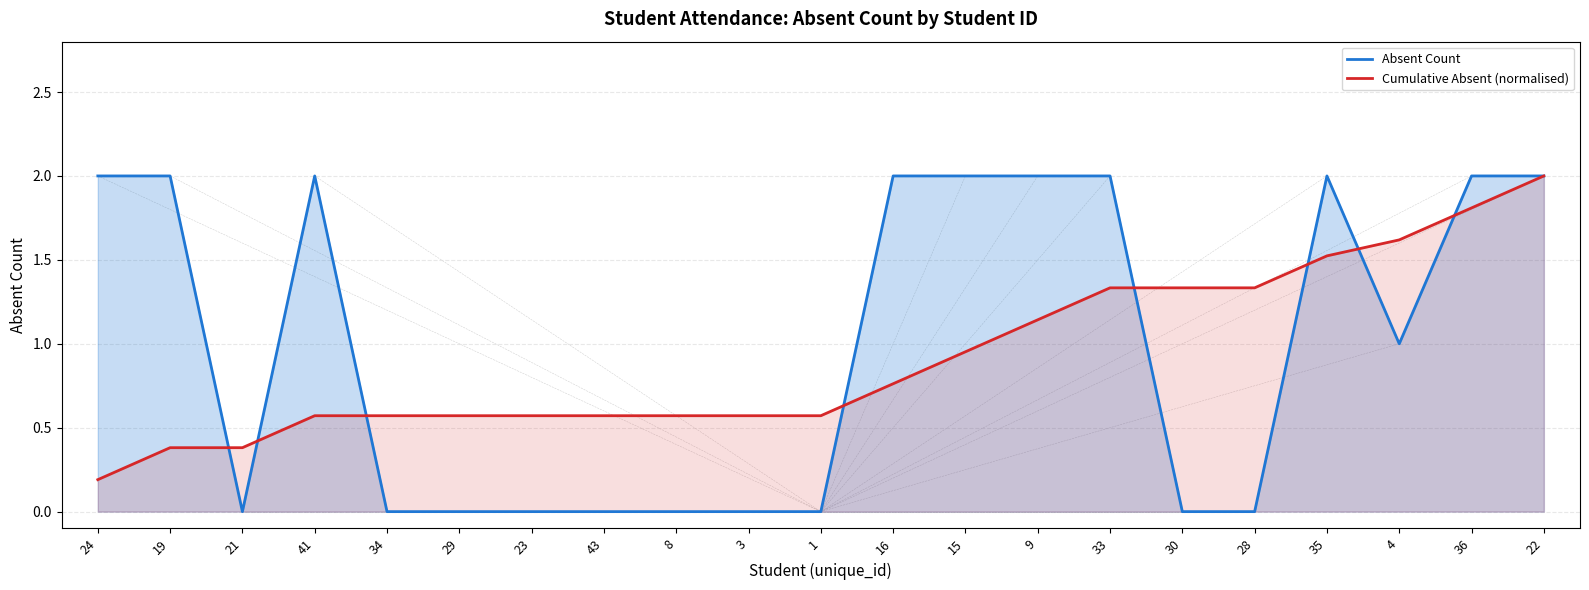

What is the total value across all series at 24?

2.2